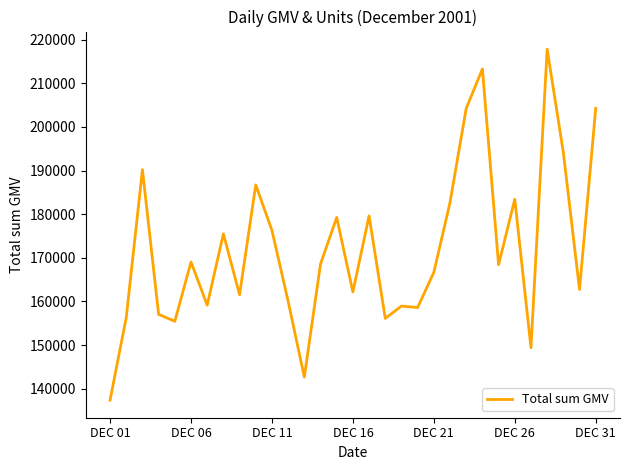

What is the difference between the maximum and minimum values?

80452